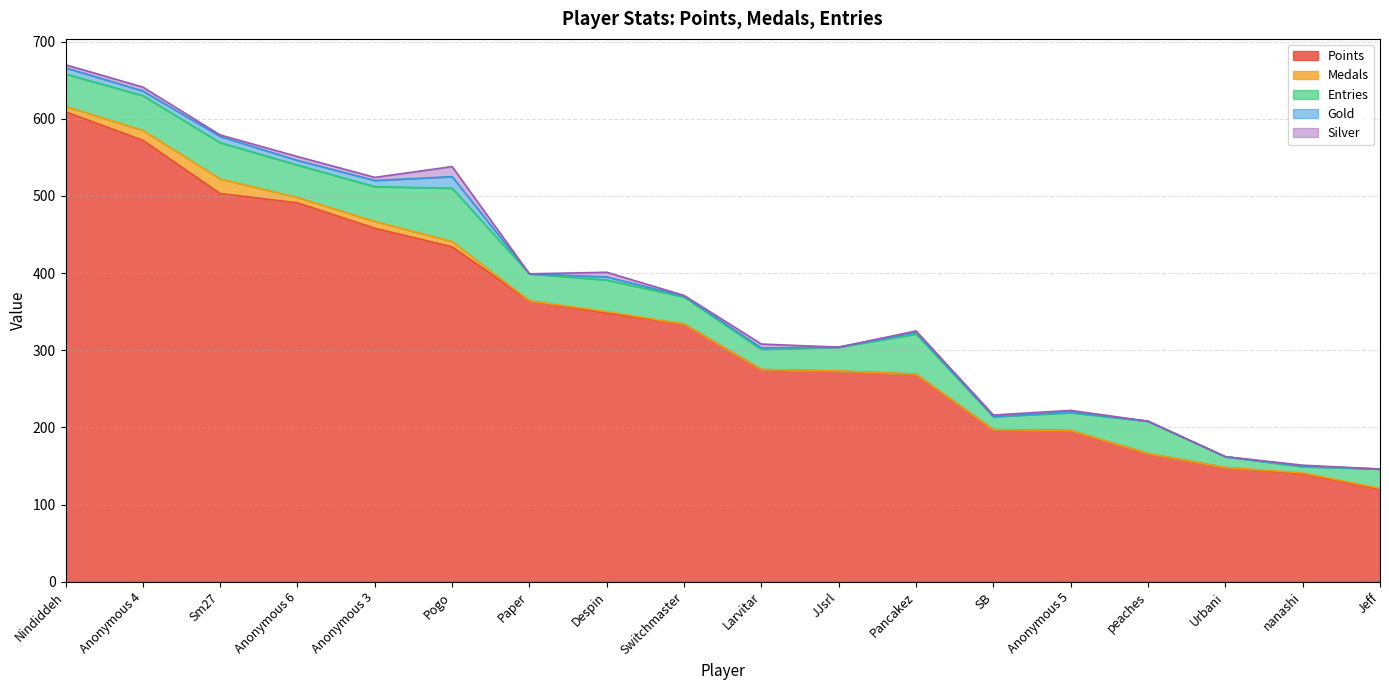

At which category does Entries reach its first local peak?

Sm27